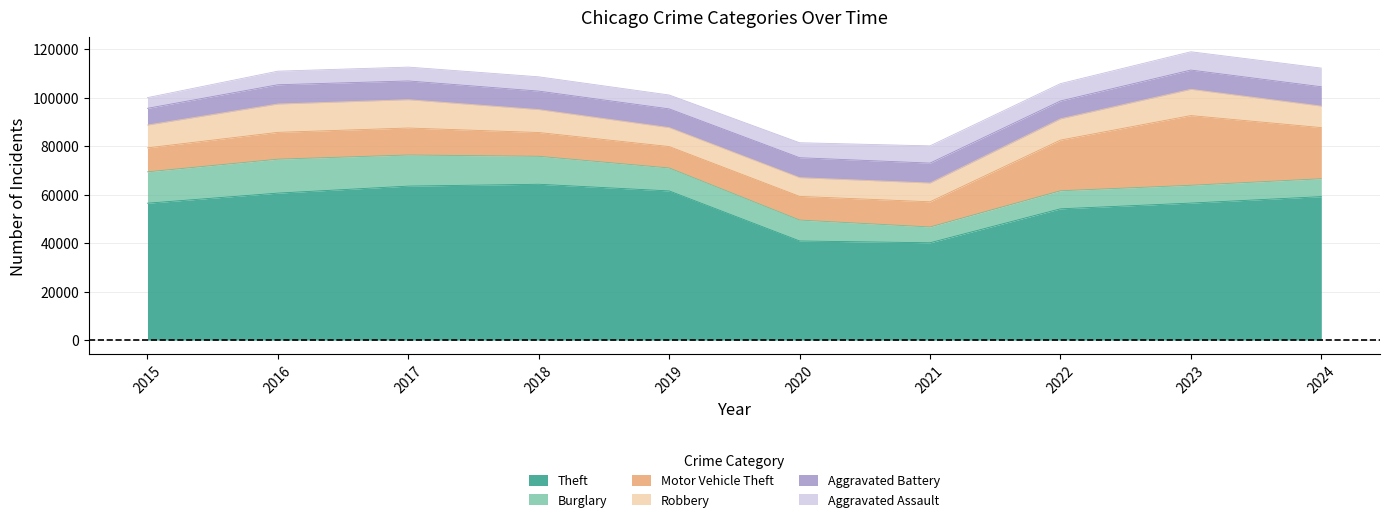

How many interior local peaks does the Robbery series have?

2